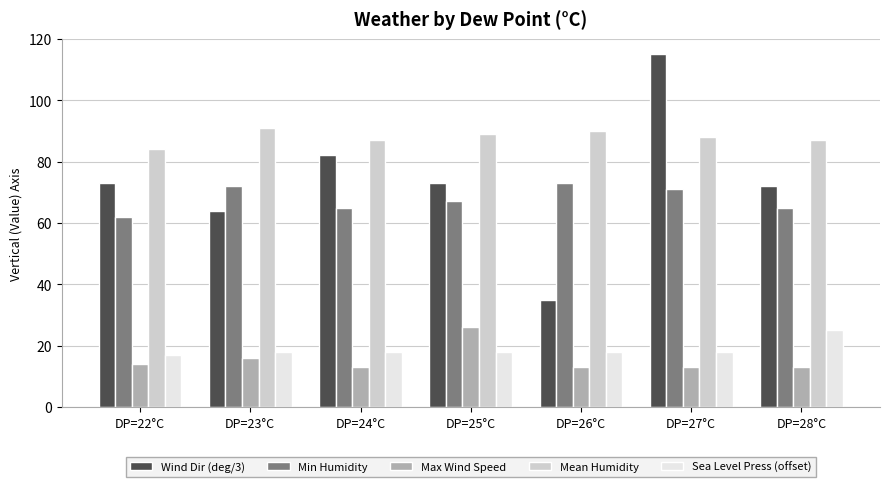

What are all the series names shown in the legend?

Wind Dir (deg/3), Min Humidity, Max Wind Speed, Mean Humidity, Sea Level Press (offset)